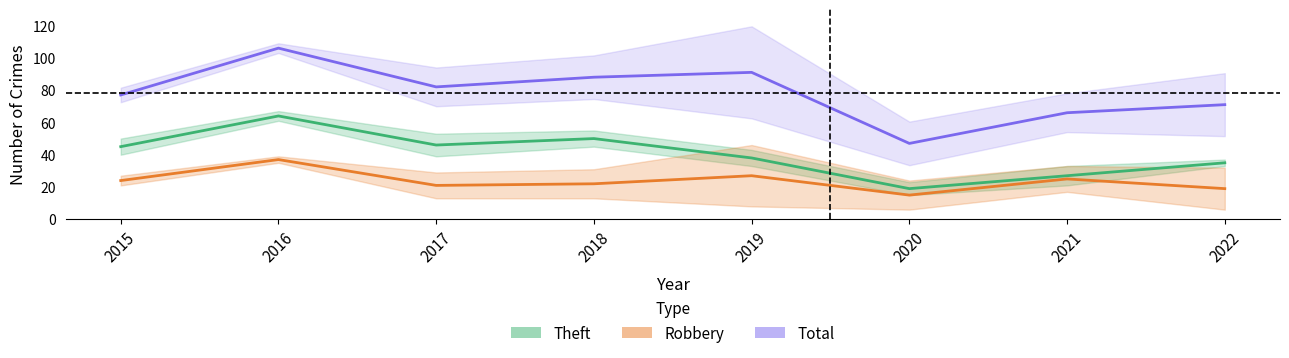

What are all the series names shown in the legend?

Theft, Robbery, Total